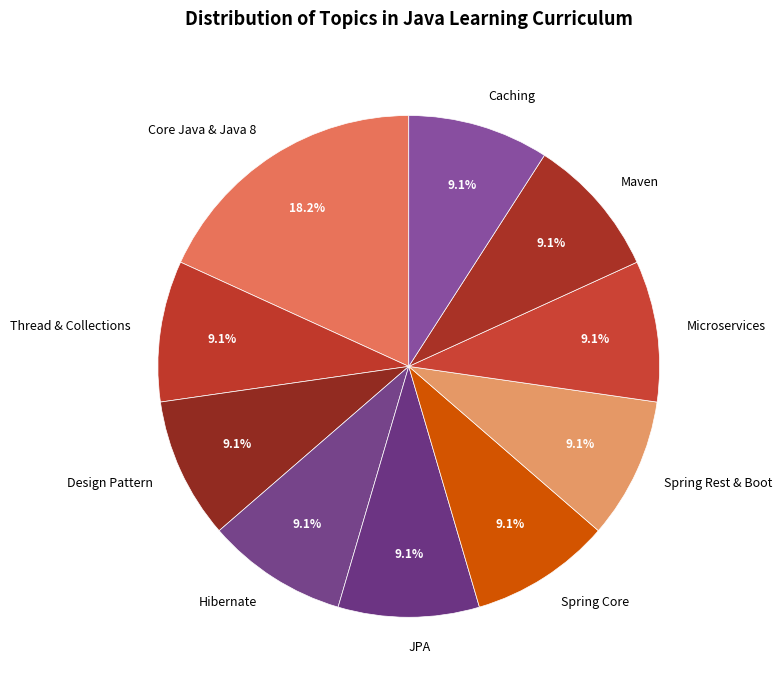

To the nearest percent, what portion does Spring Rest & Boot represent?

9%